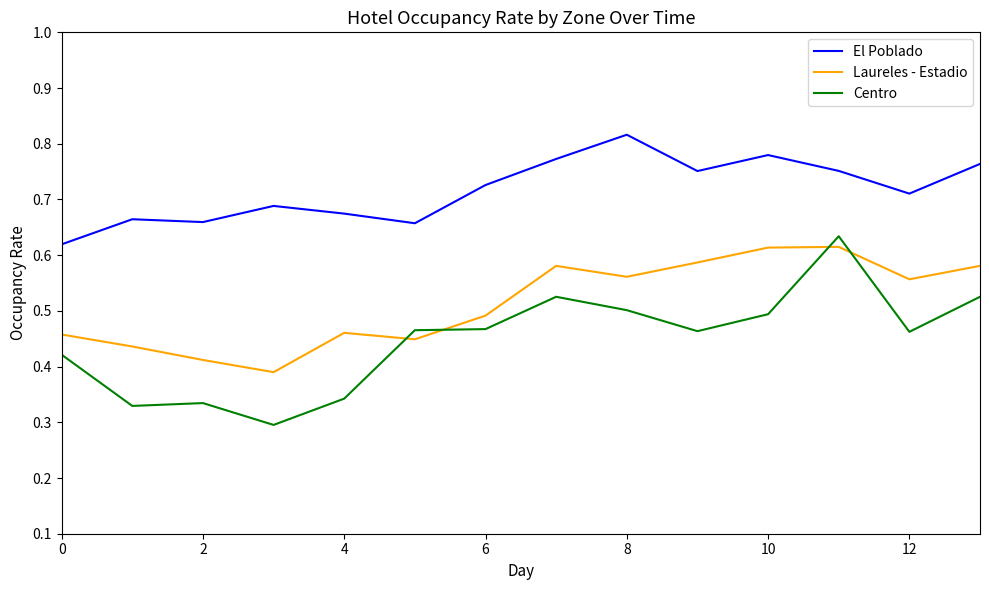

Which series has the widest spread of values?

Centro